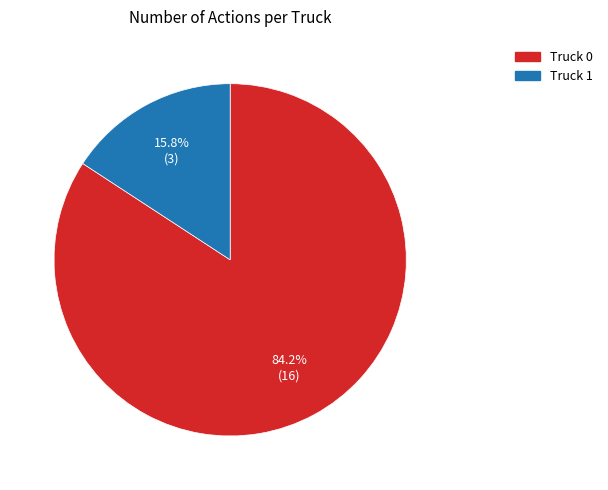

Rank the categories by value from highest to lowest.

Truck 0, Truck 1